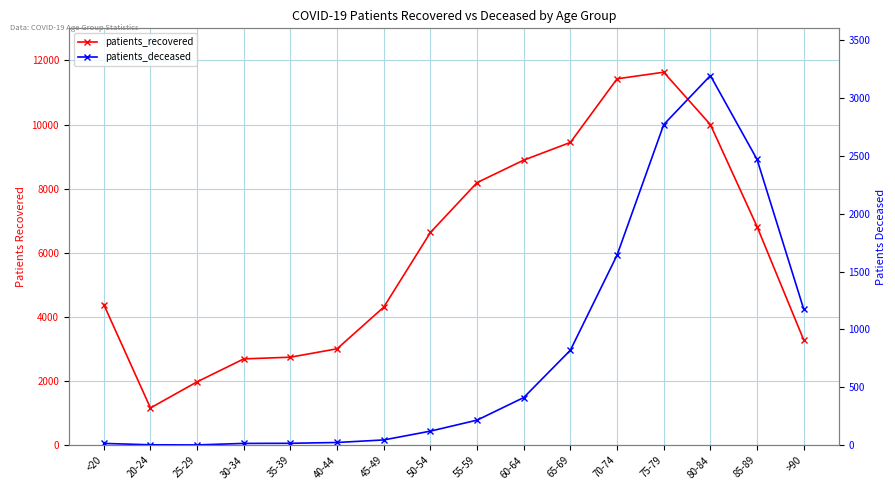

List the series in order of their overall mean, highest first.

patients_recovered, patients_deceased